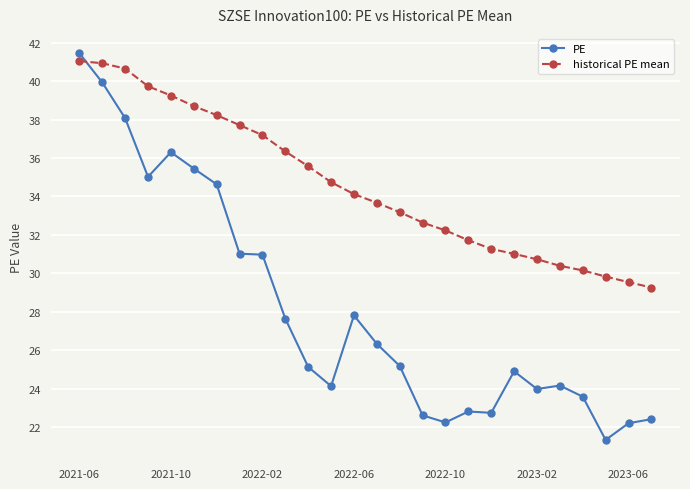

Which series has the largest total across all categories?

historical PE mean